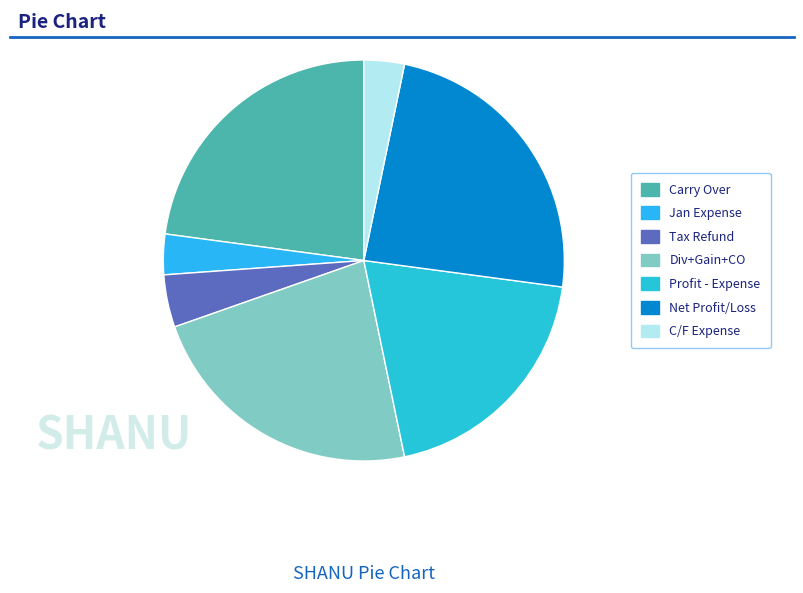

What percentage do Jan Expense and Tax Refund together represent?

7.5%